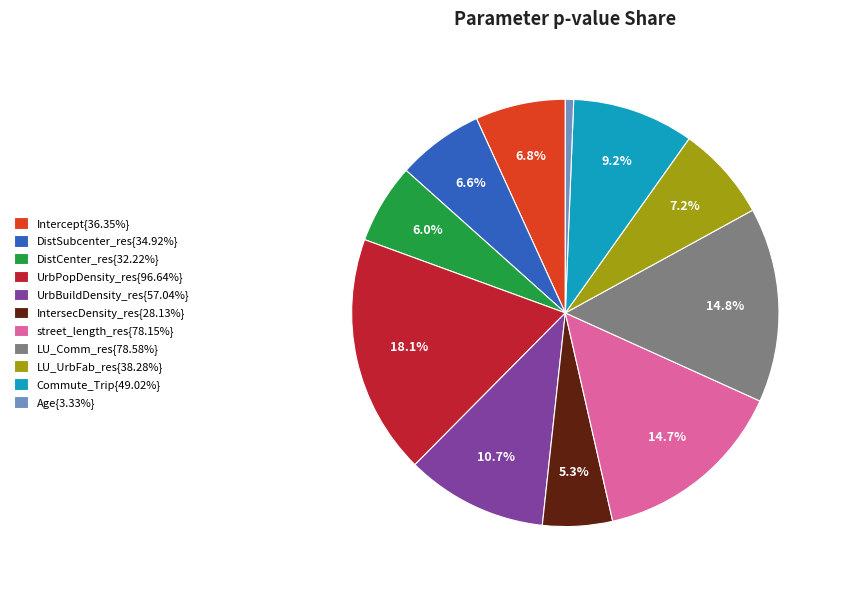

Is there any slice that represents more than half of the pie?

No